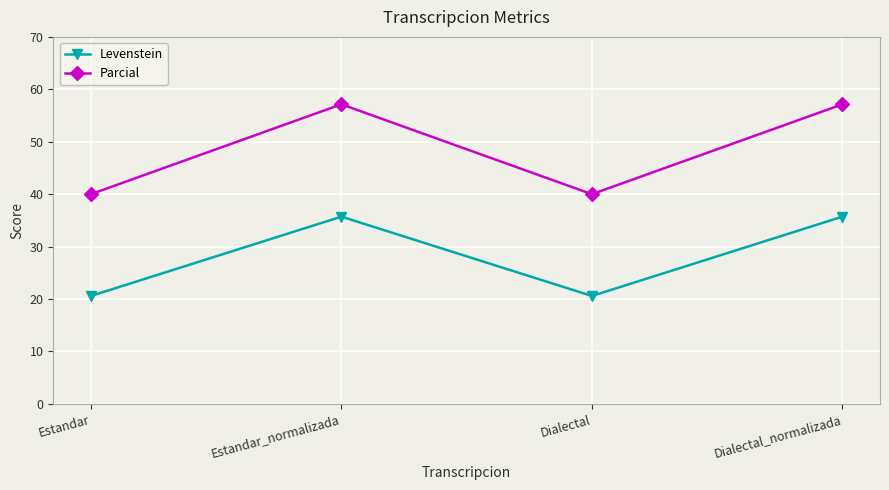

True or false: Parcial has a value of 65.0 at Estandar.

False